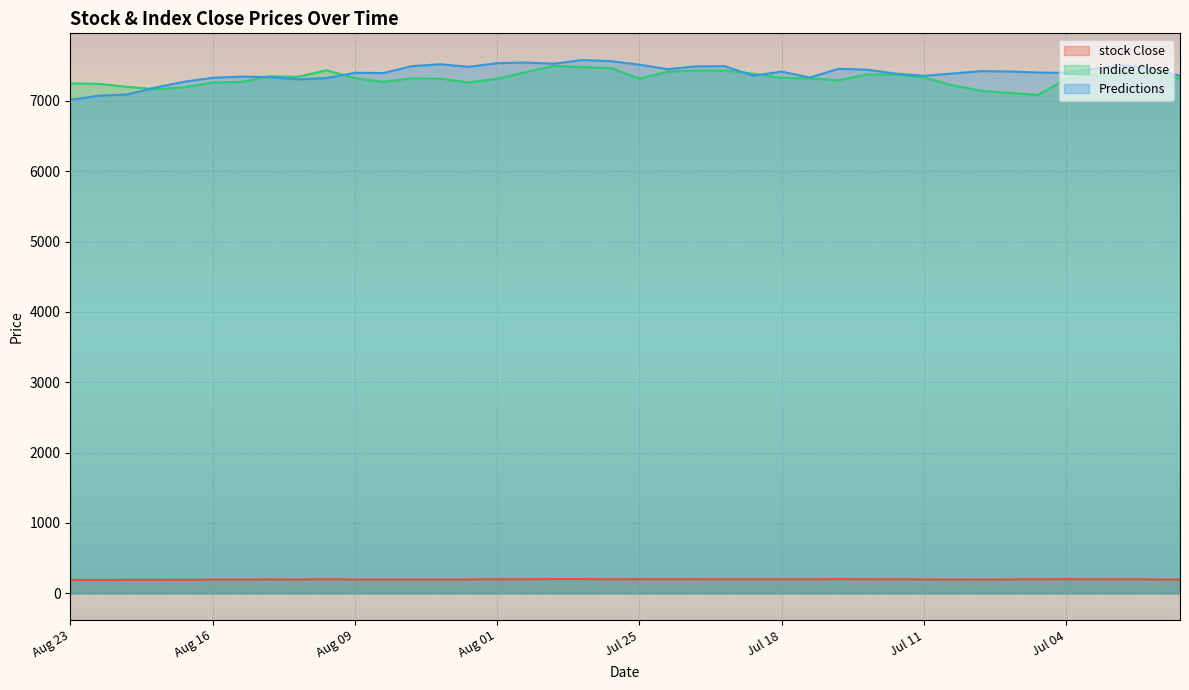

Which series has the largest total across all categories?

Predictions